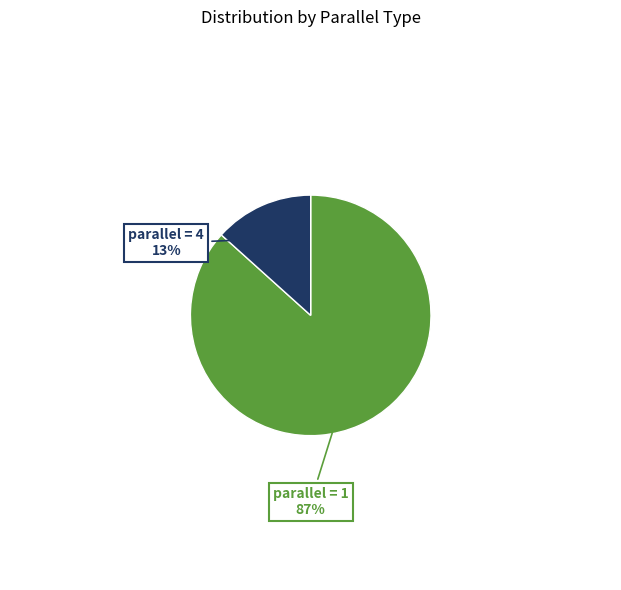

To the nearest percent, what is the average slice percentage?

50%